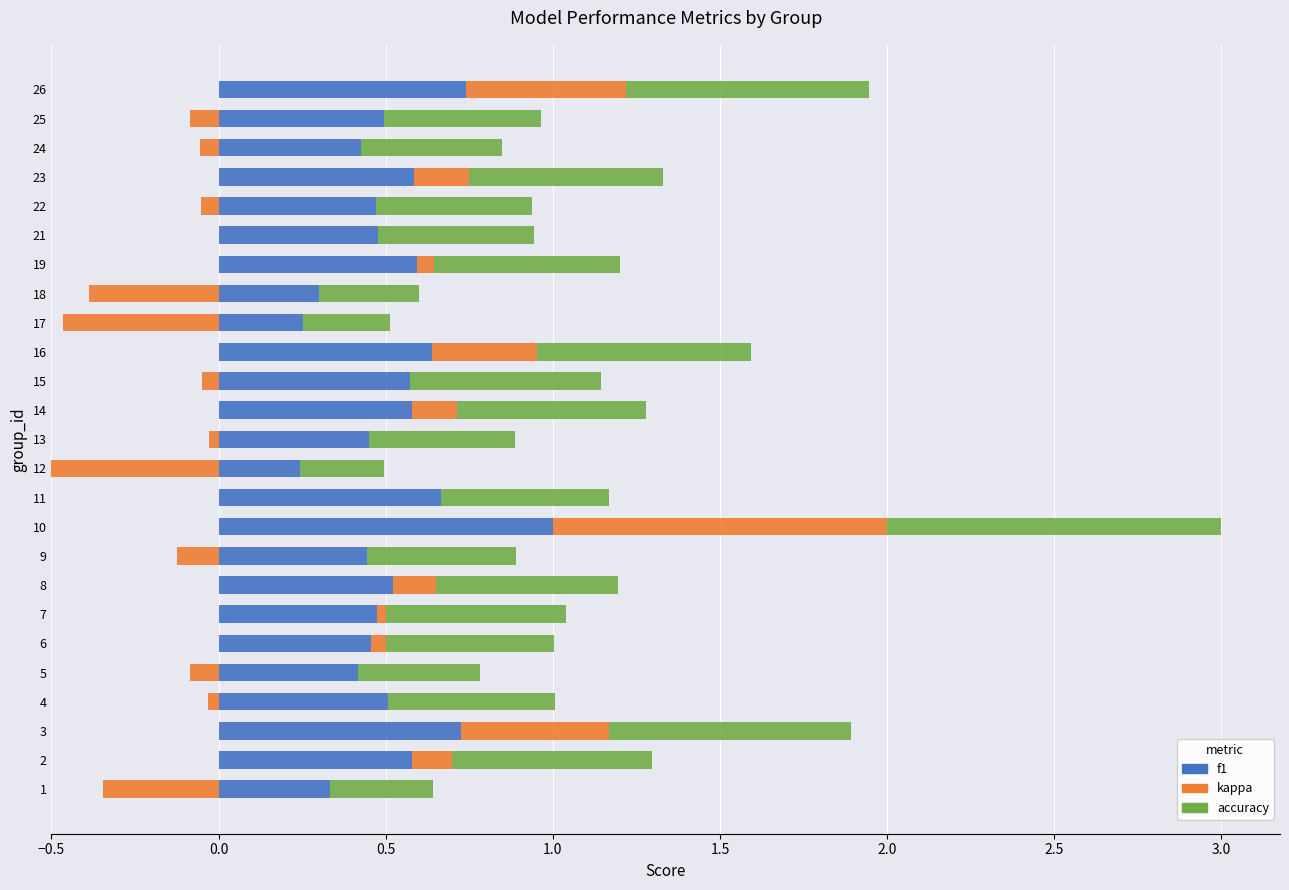

Is it true that f1 equals 1.0 at 16?

False